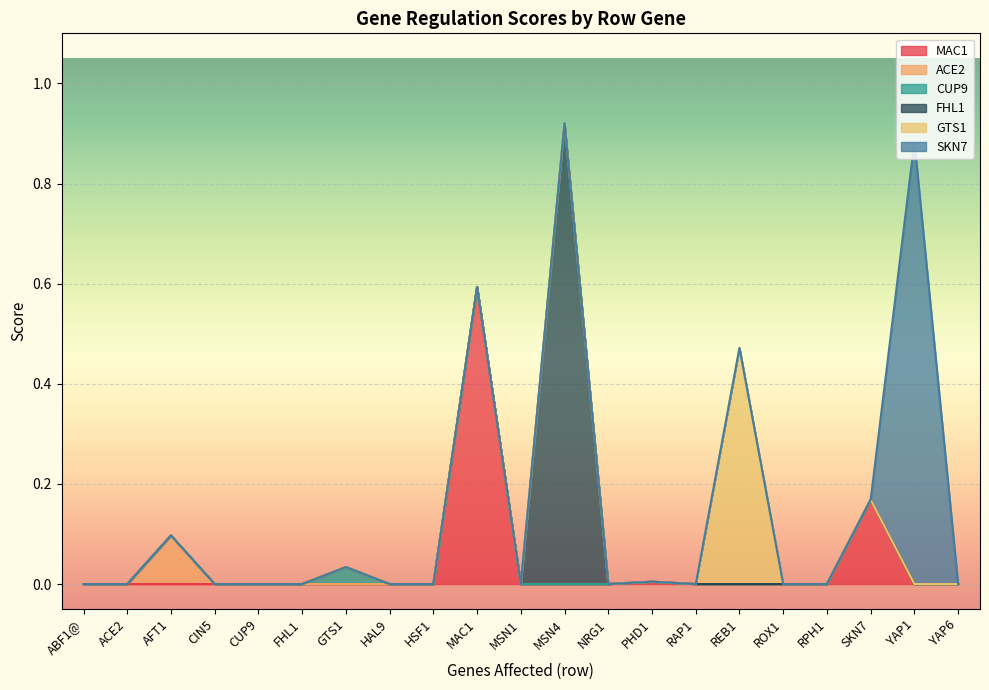

Count the CUP9 values in the range 0 to 1.

21